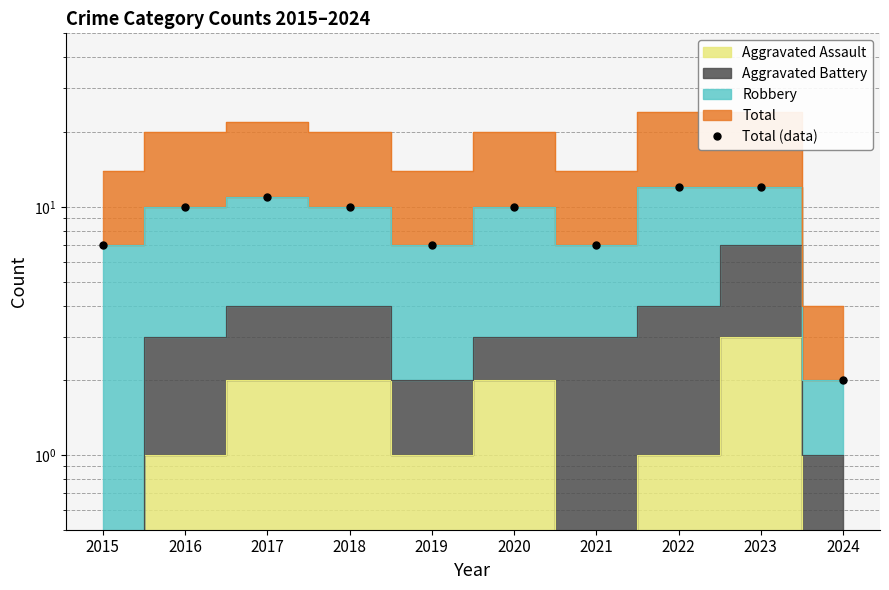

At which category does the data reach its first local valley?

2019